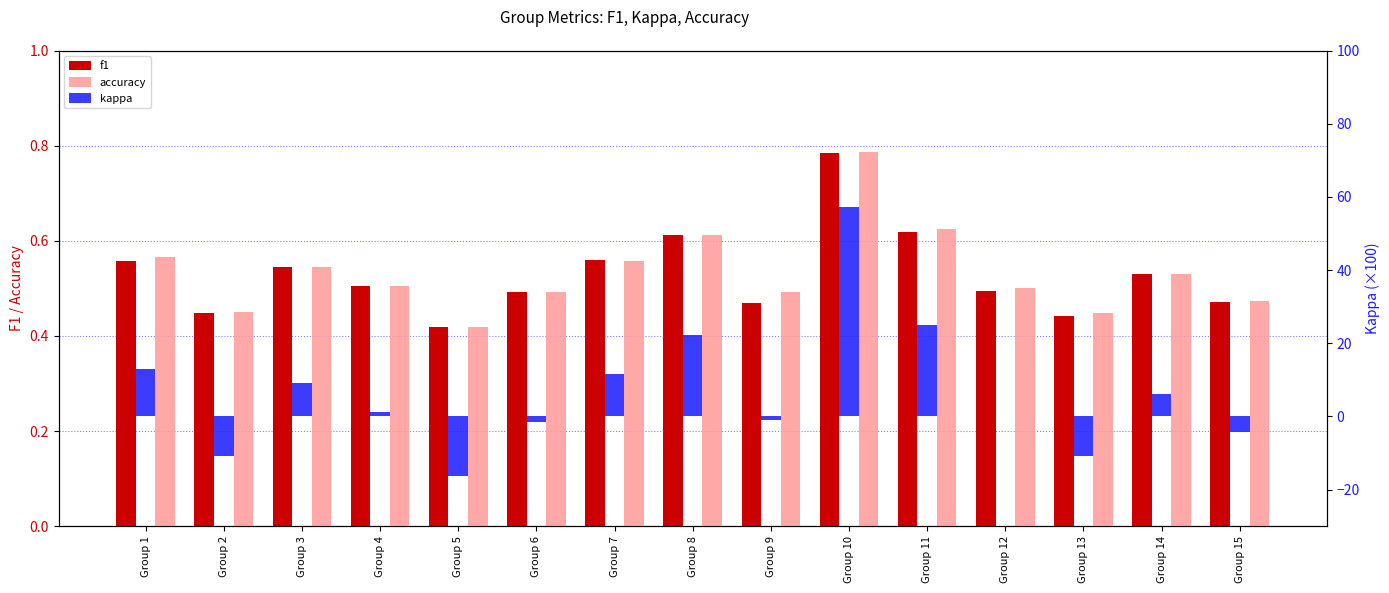

What is the maximum value for kappa?

57.1